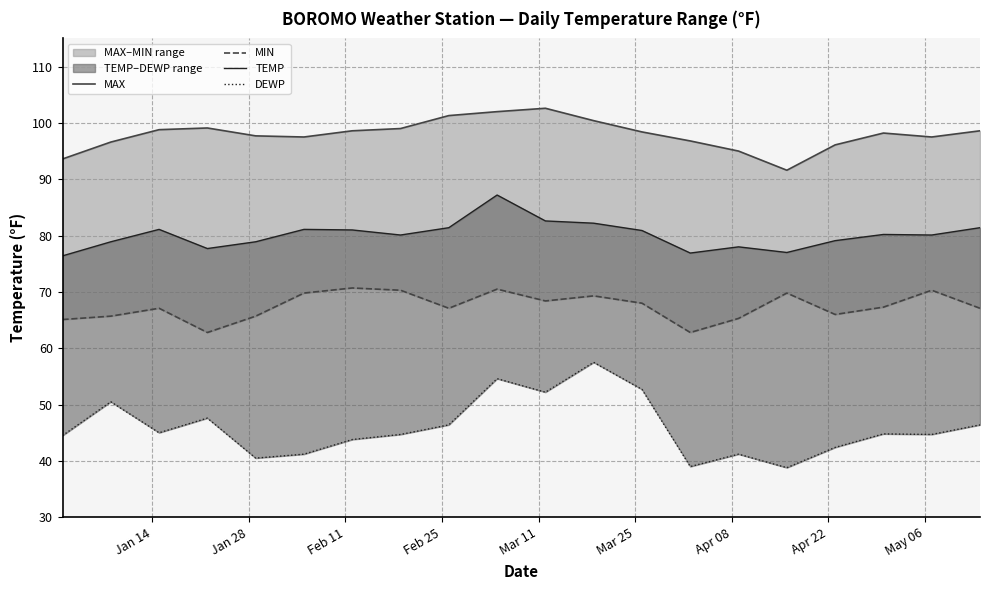

The value of DEWP at 16 is 66.7. True or false?

False